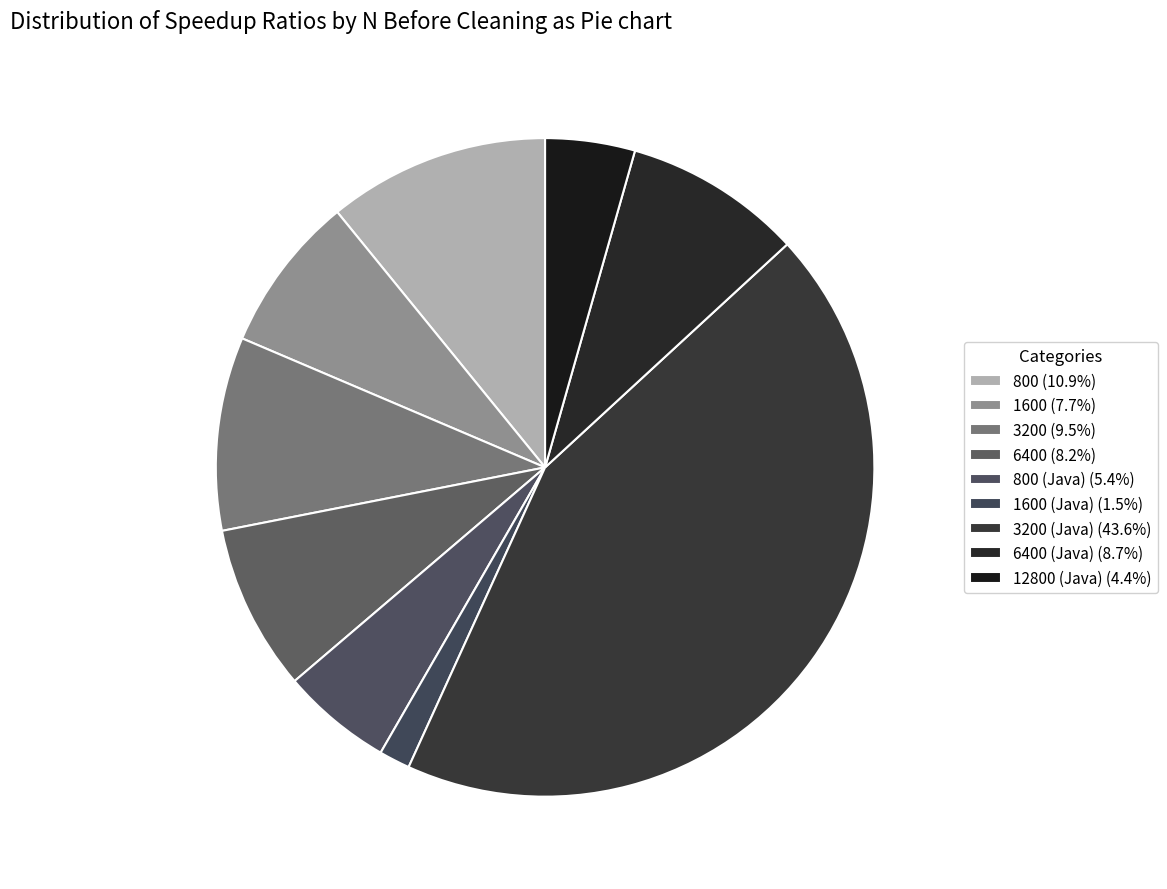

Does any single category account for the majority?

No